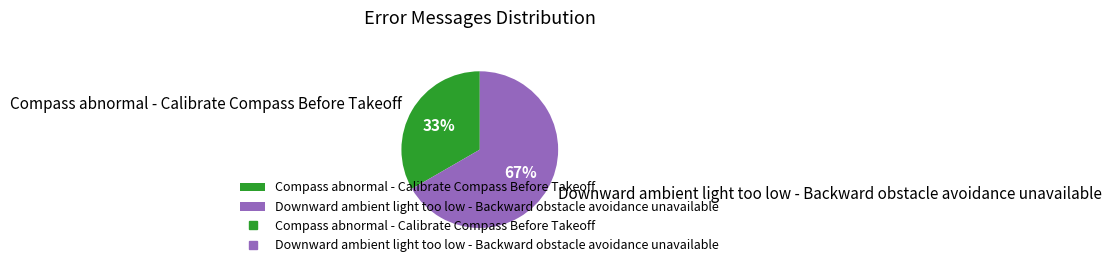

To the nearest percent, what portion does Downward ambient light too low - Backward obstacle avoidance unavailable represent?

67%